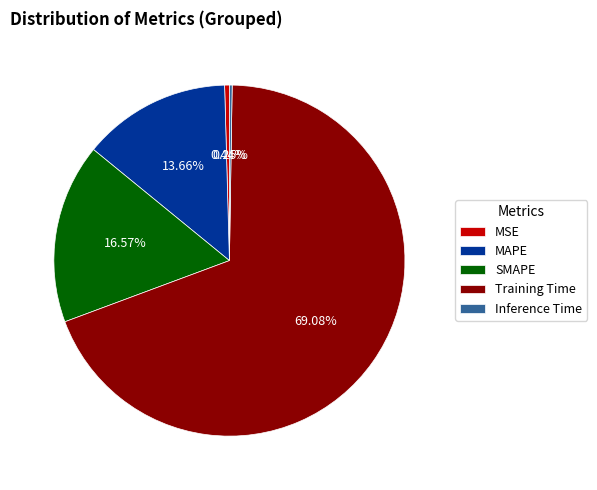

What is the largest slice in the pie chart?

Training Time